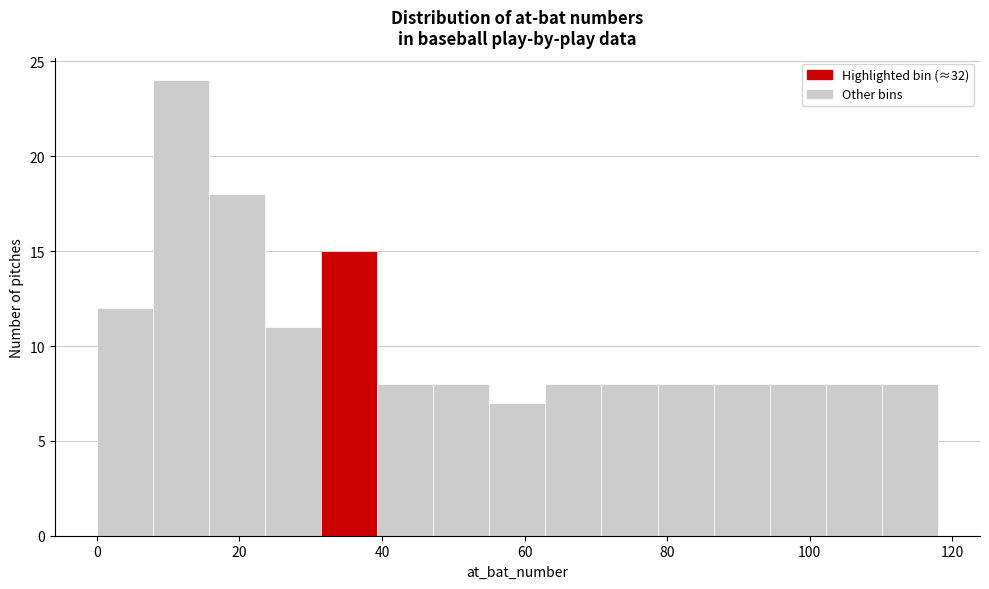

Around what value on the x-axis is the tallest bar? Give the approximate position of its centre, as read against the axis.

12